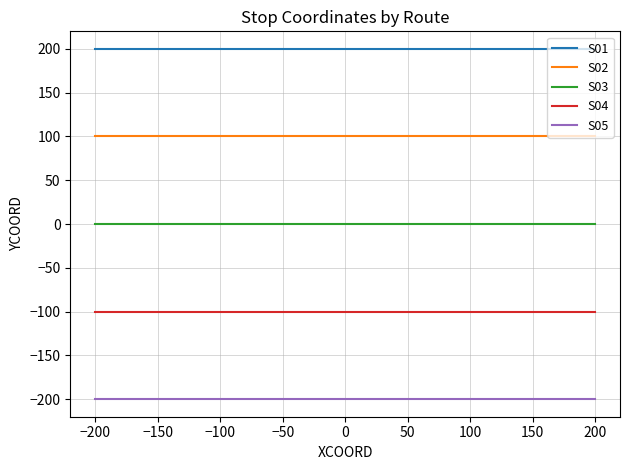

How many distinct data groups are displayed?

5